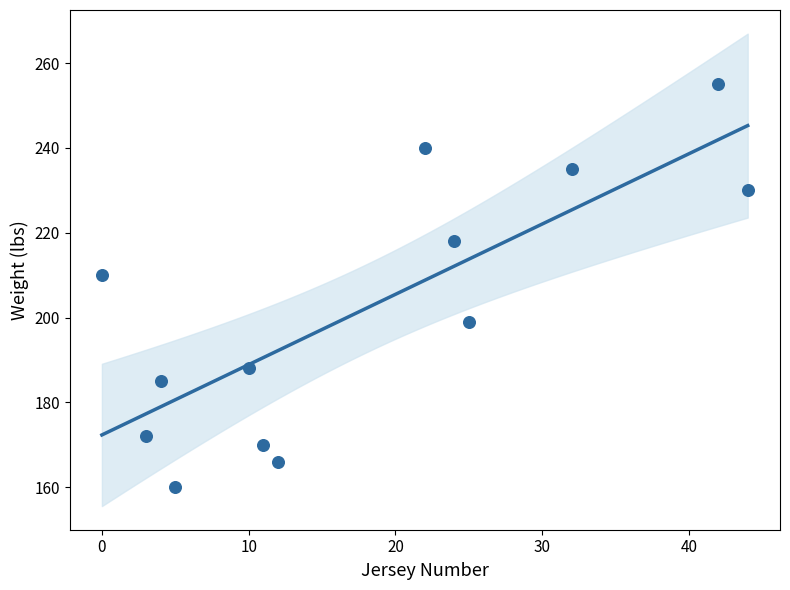

What is the range of X values (max minus min)?

44